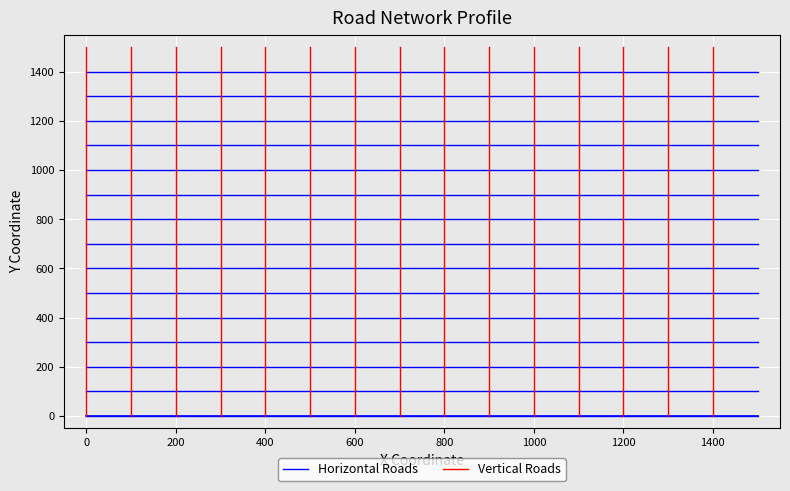

What is the maximum value for Vertical Roads?

1500